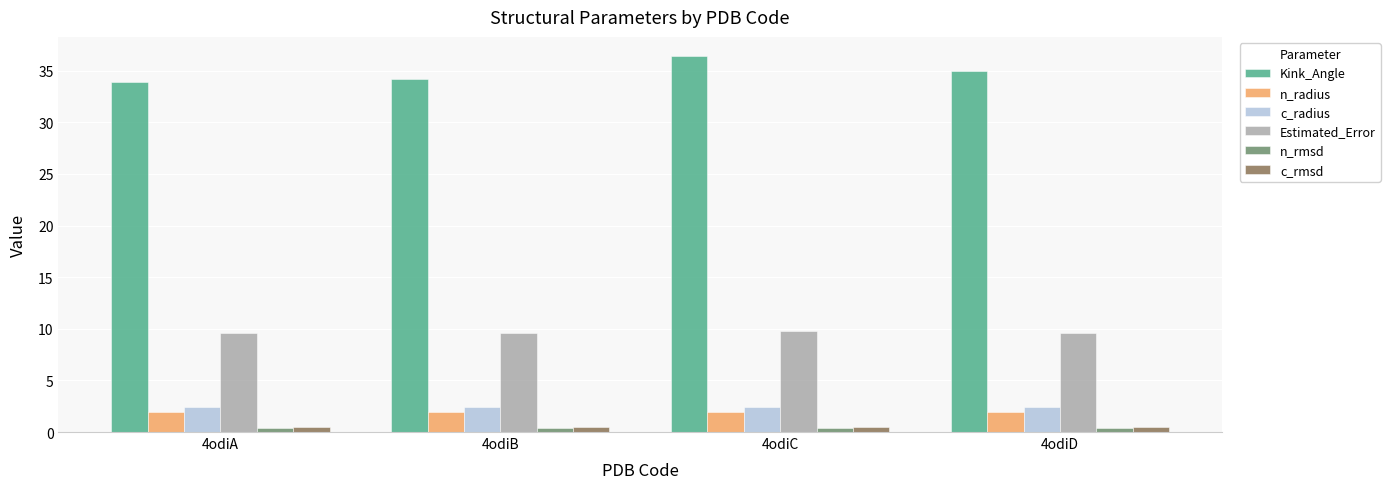

What is the total value across all series at 4odiA?

48.8